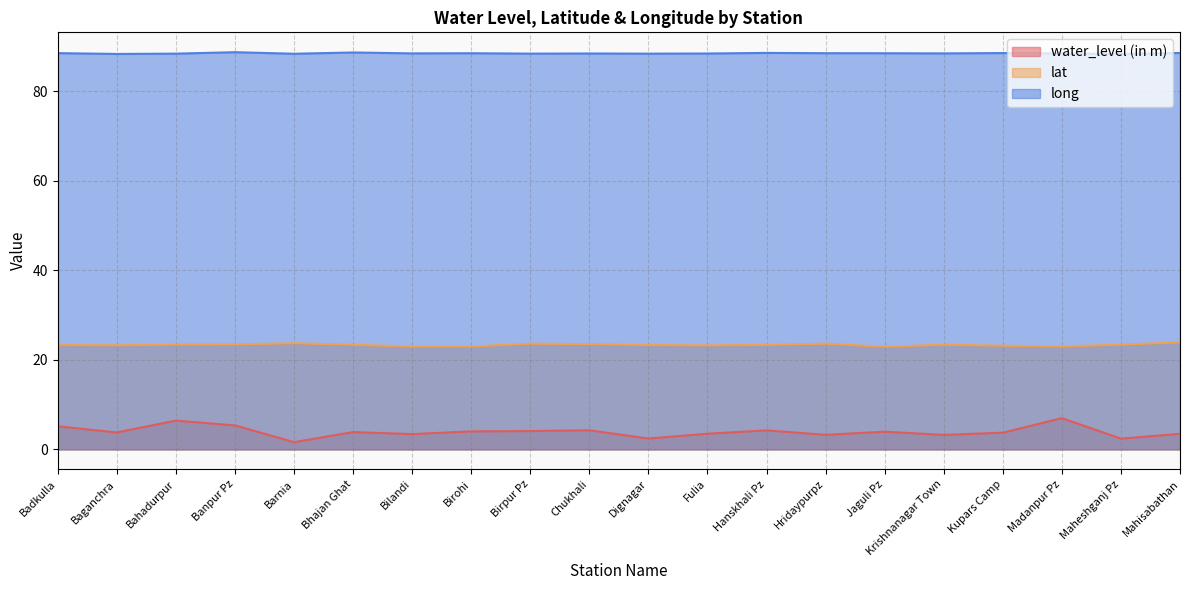

Reading right to left, list all the values displayed in this chart.

water_level (in m): 3.5	2.4	7.0	3.7	3.2	4.0	3.2	4.2	3.5	2.4	4.3	4.1	4.0	3.4	3.9	1.6	5.4	6.4	3.8	5.2
lat: 23.9	23.4	23.0	23.2	23.4	22.9	23.6	23.4	23.2	23.3	23.5	23.6	23.0	23.0	23.4	23.7	23.5	23.4	23.3	23.3
long: 88.6	88.4	88.5	88.6	88.5	88.5	88.6	88.6	88.5	88.4	88.5	88.5	88.5	88.5	88.7	88.4	88.8	88.5	88.4	88.6